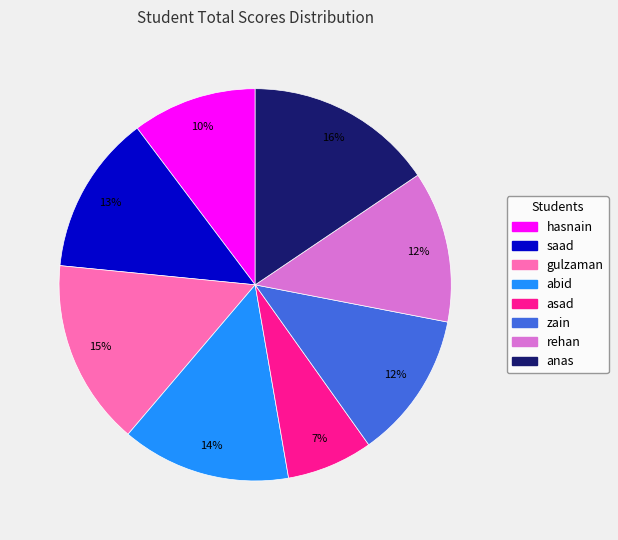

Does anas account for over 50% of the chart?

No